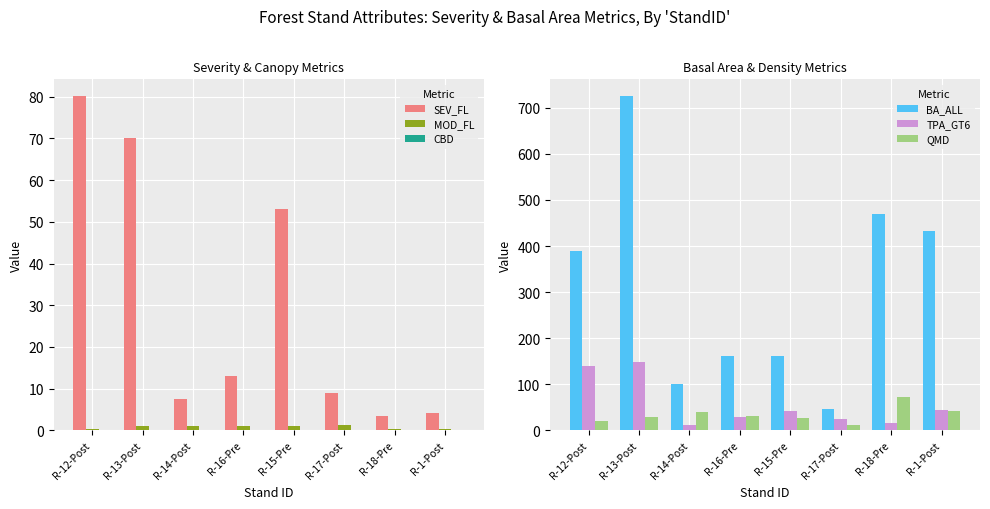

Is the value of BA_ALL at R-17-Post greater than the value of TPA_GT6 at R-13-Post?

No